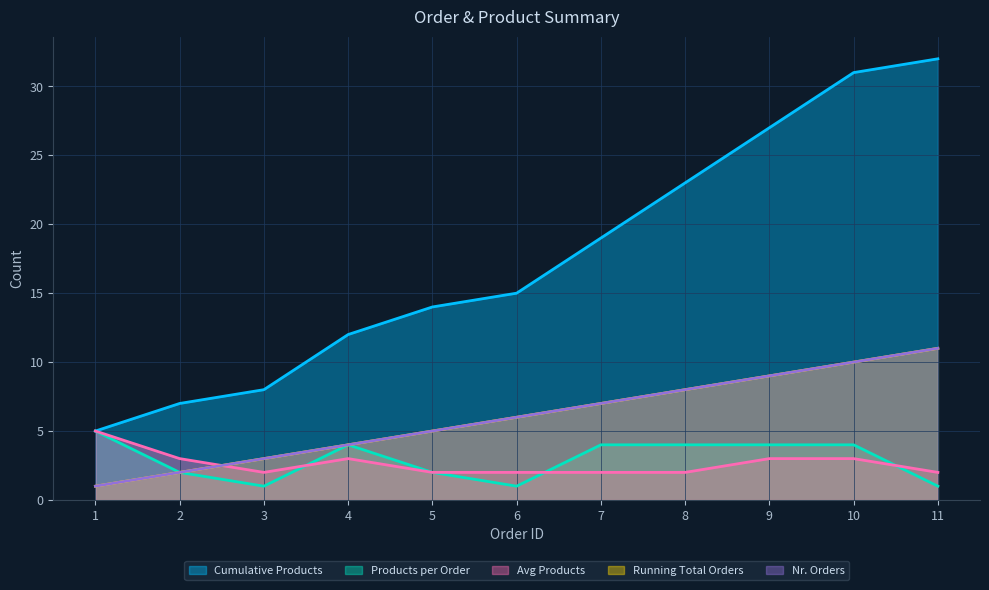

Reading left to right, transcribe all the data shown in this chart.

Nr. Orders: 1	2	3	4	5	6	7	8	9	10	11
Products per Order: 5	2	1	4	2	1	4	4	4	4	1
Cumulative Products: 5	7	8	12	14	15	19	23	27	31	32
Avg Products: 5	3	2	3	2	2	2	2	3	3	2
Running Total Orders: 1	2	3	4	5	6	7	8	9	10	11